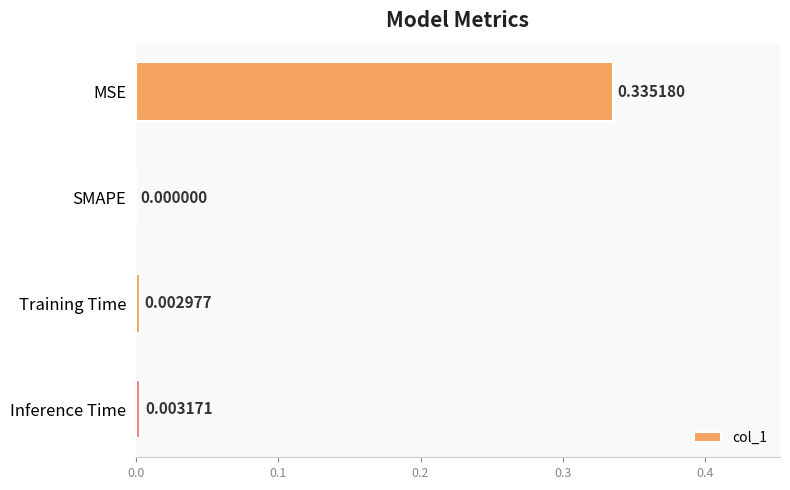

Which category has the highest value across all series?

MSE